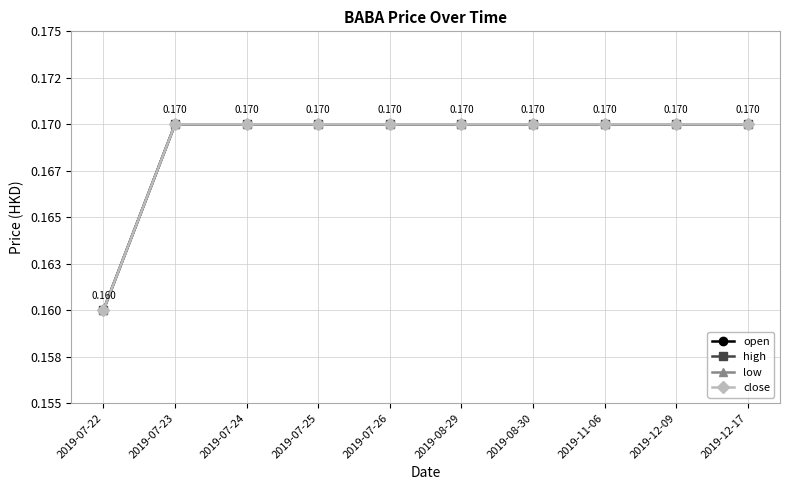

Is this an area chart (filled region under the line)?

No